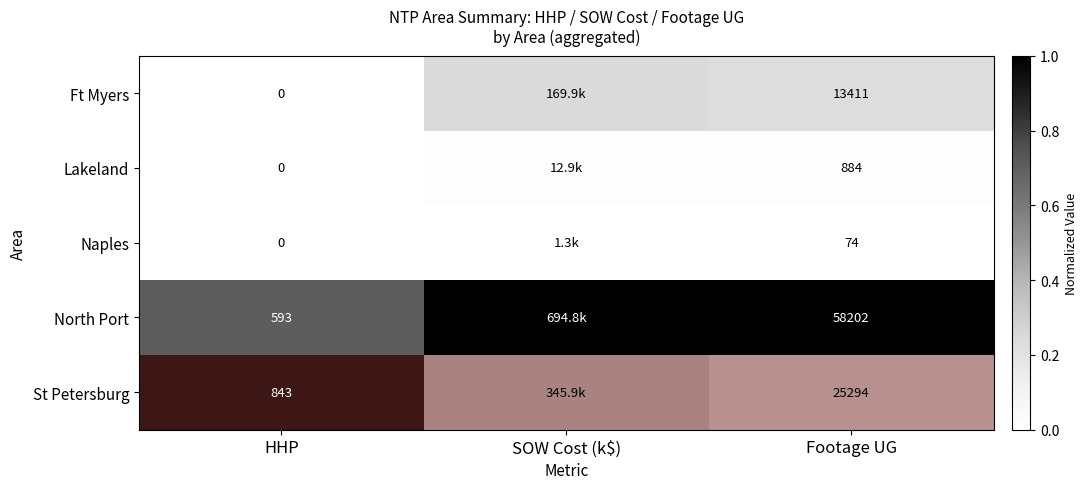

What is the total value across all series at SOW Cost (k$)?

1.8